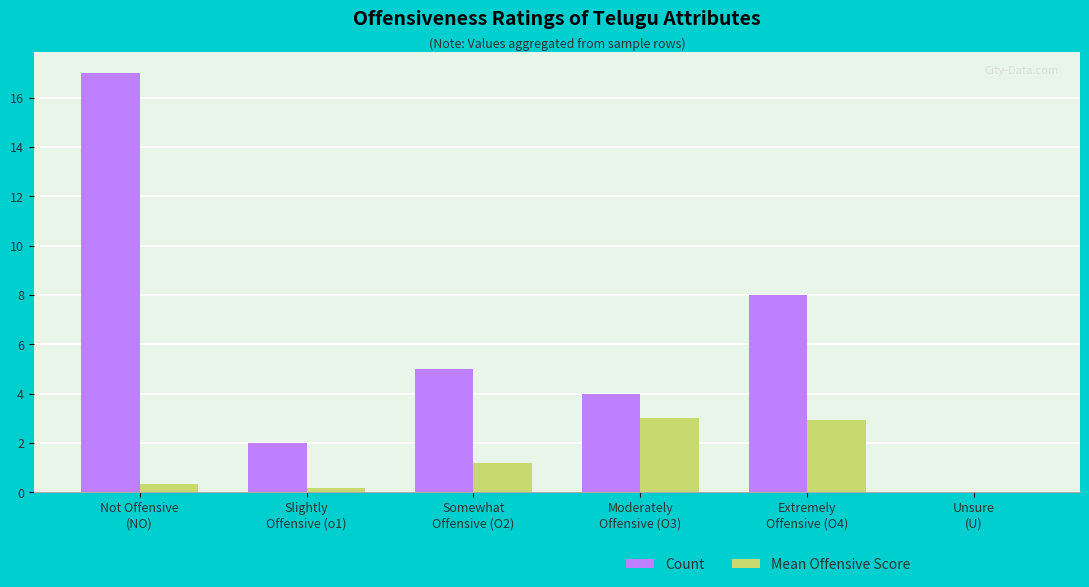

Which series has the largest total across all categories?

Count